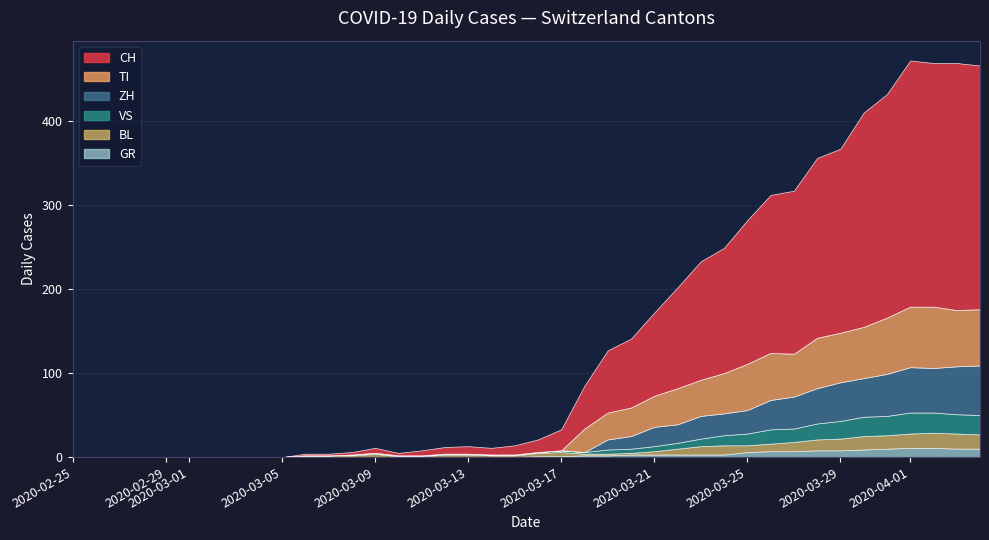

How many lines are shown in the chart?

6